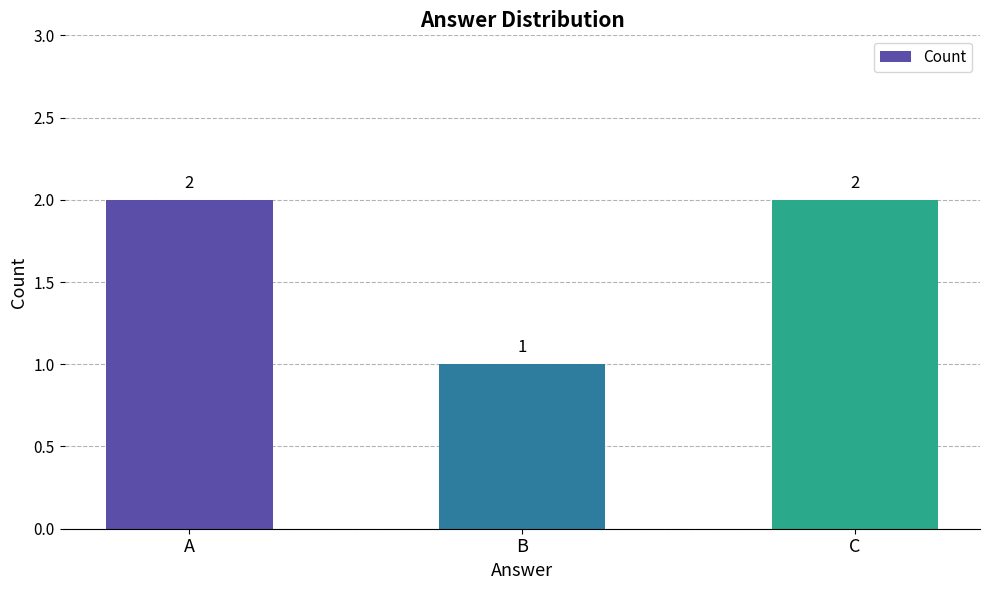

Is it true that the value at B is 0?

False